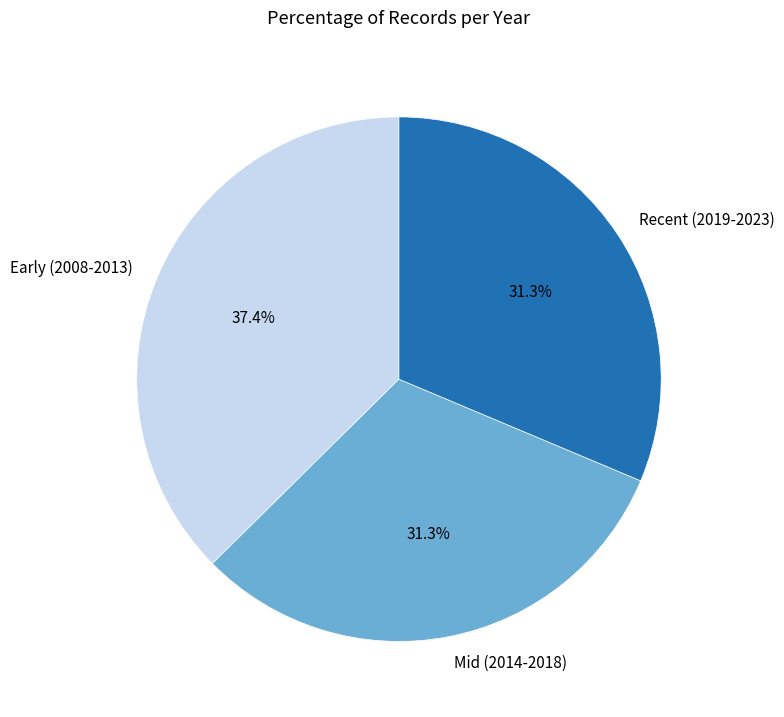

Count the number of slices in the pie.

3